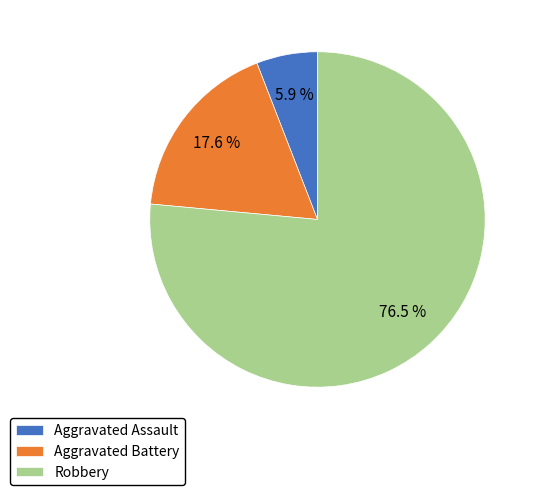

Does Robbery represent more than half of the total?

Yes